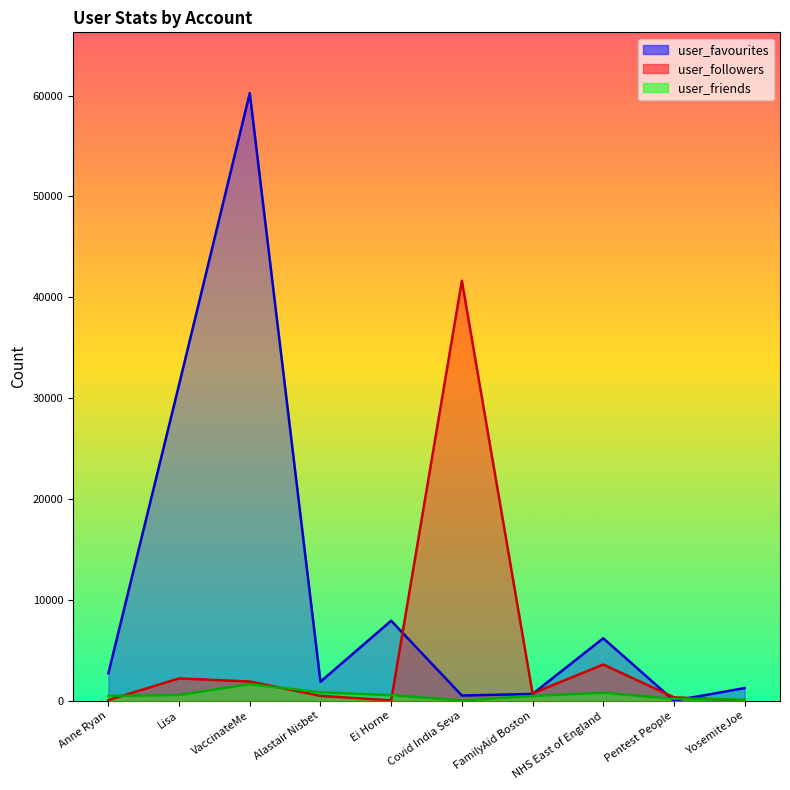

Read the user_followers value at Pentest People.

345